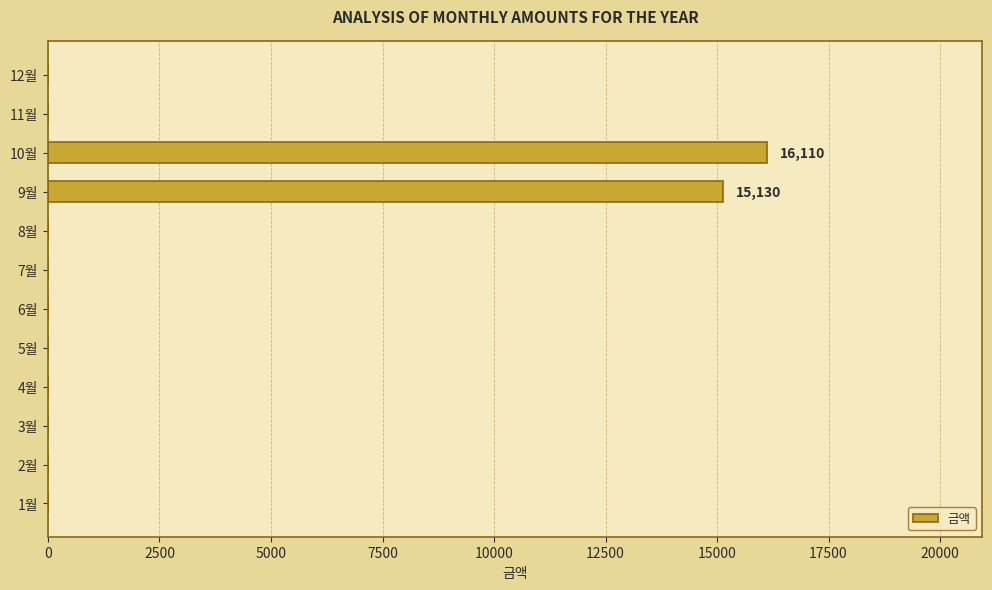

What is the average value?

2603